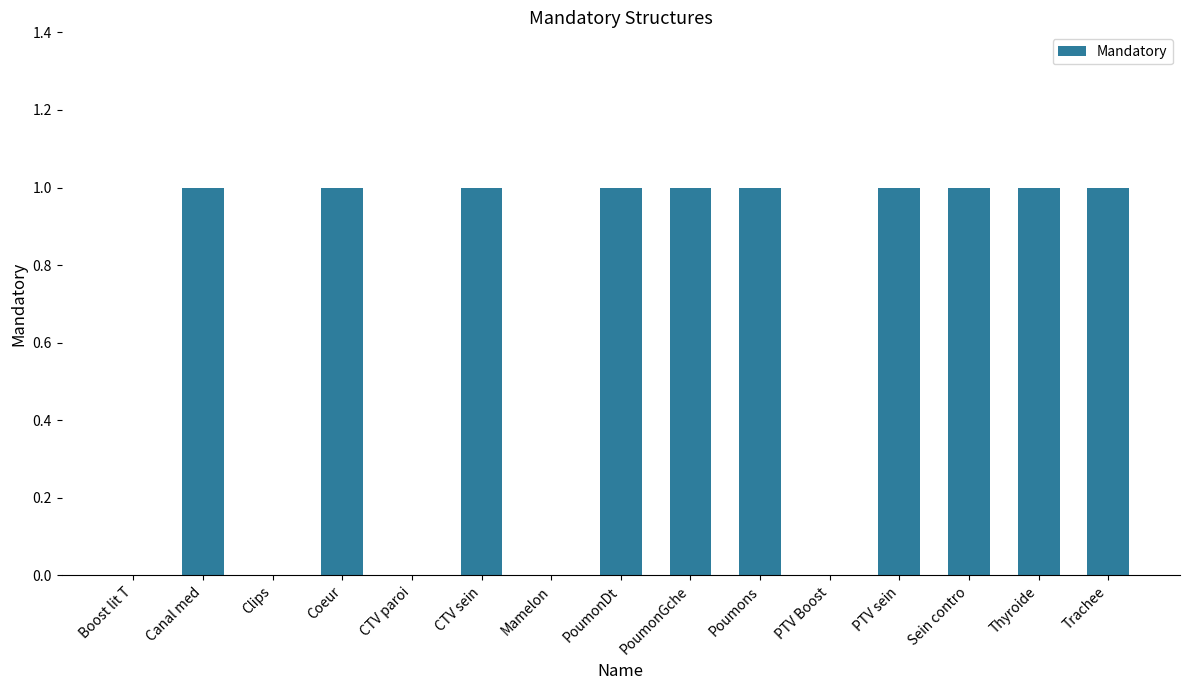

True or false: the data shows 1 at Sein contro.

True